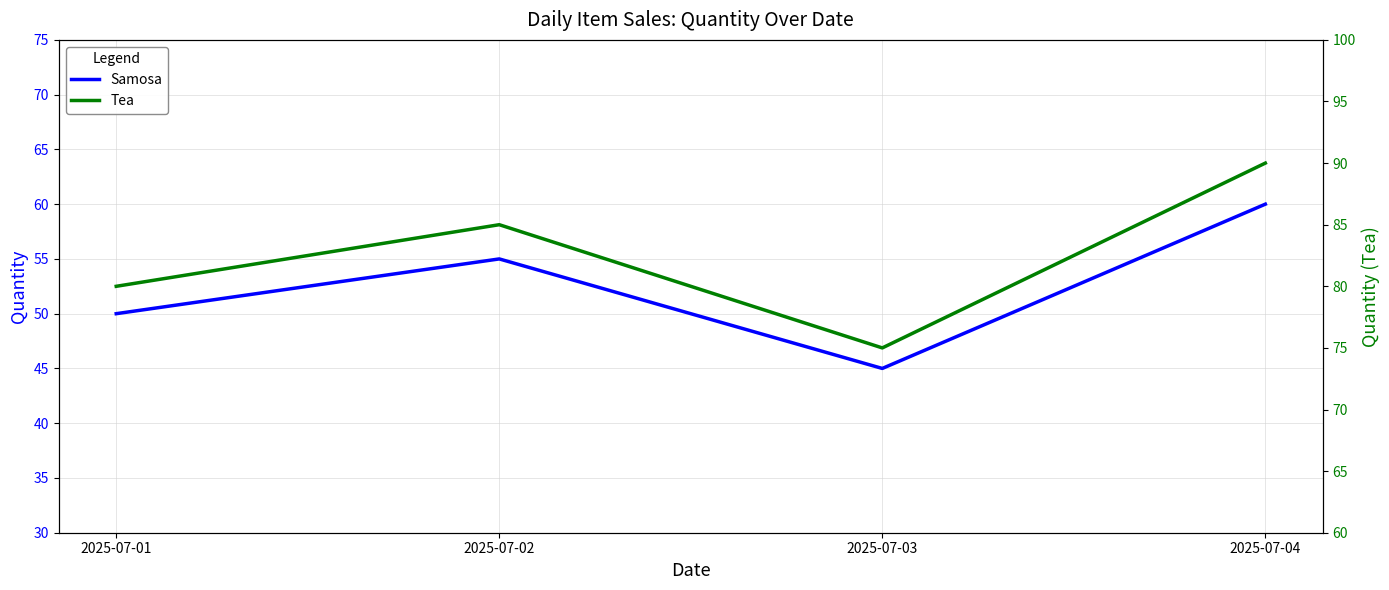

True or false: Tea and Samosa intersect in this chart.

False